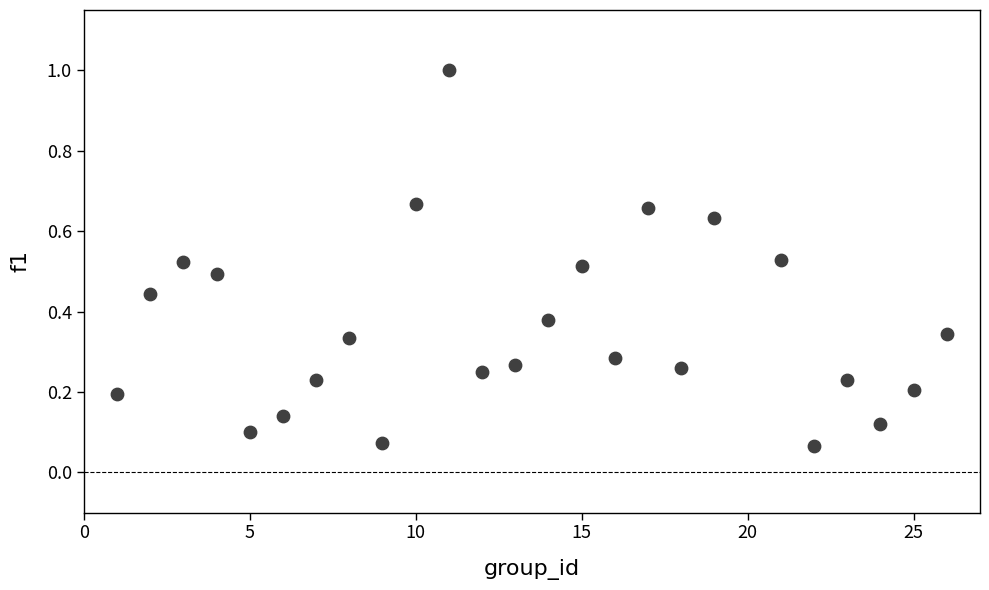

What is the range of X values (max minus min)?

25.0